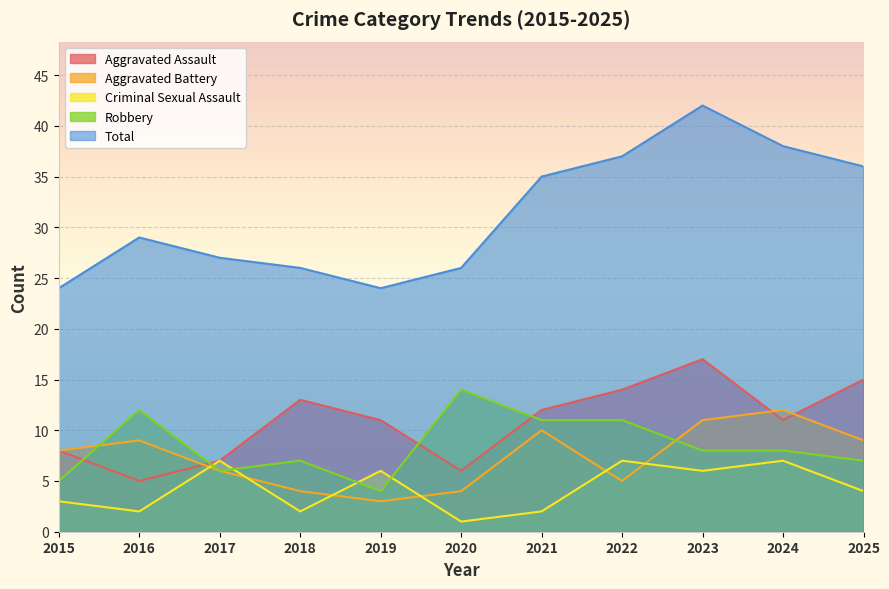

What is the difference between the second highest and second lowest values in the Criminal Sexual Assault series?

5